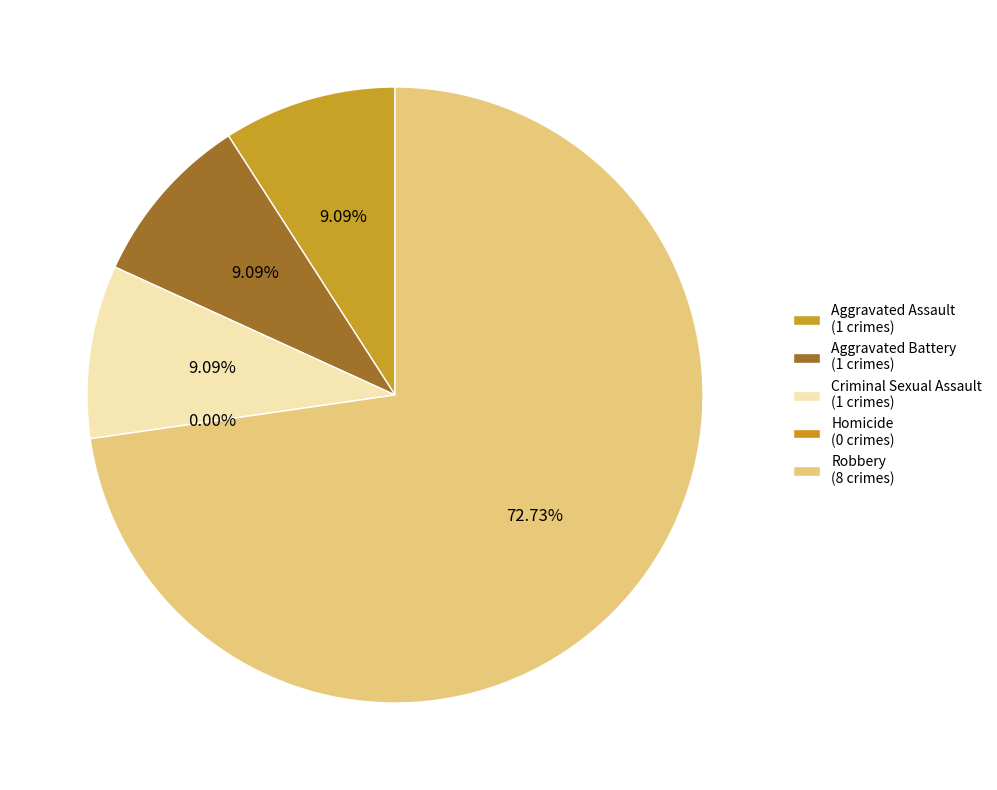

What is the largest slice in the pie chart?

Robbery